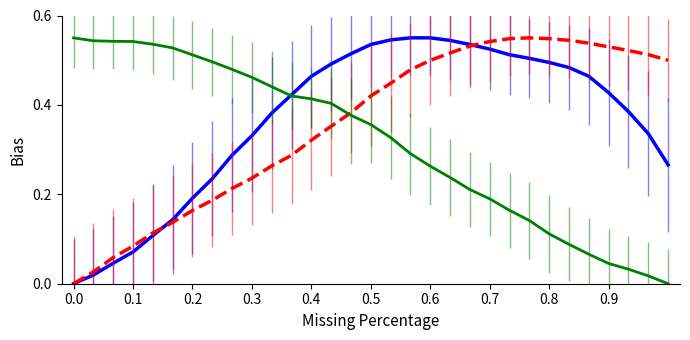

Does the chart display data point markers on the line(s)?

No